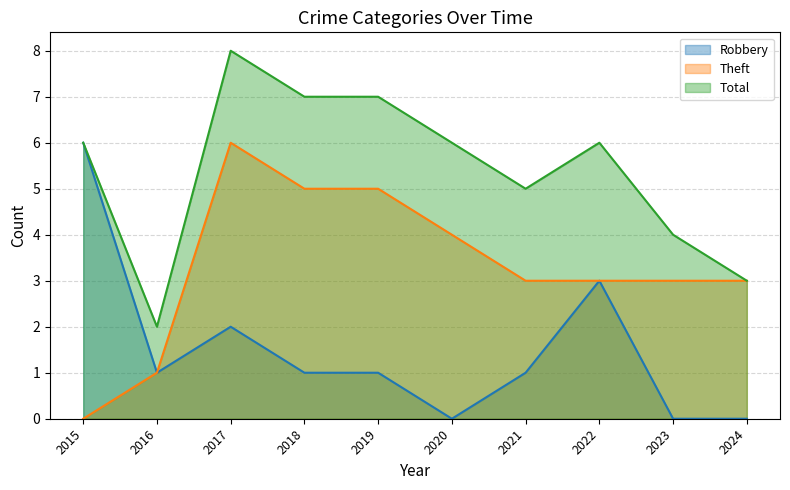

What value does the Theft series have at 2021?

3